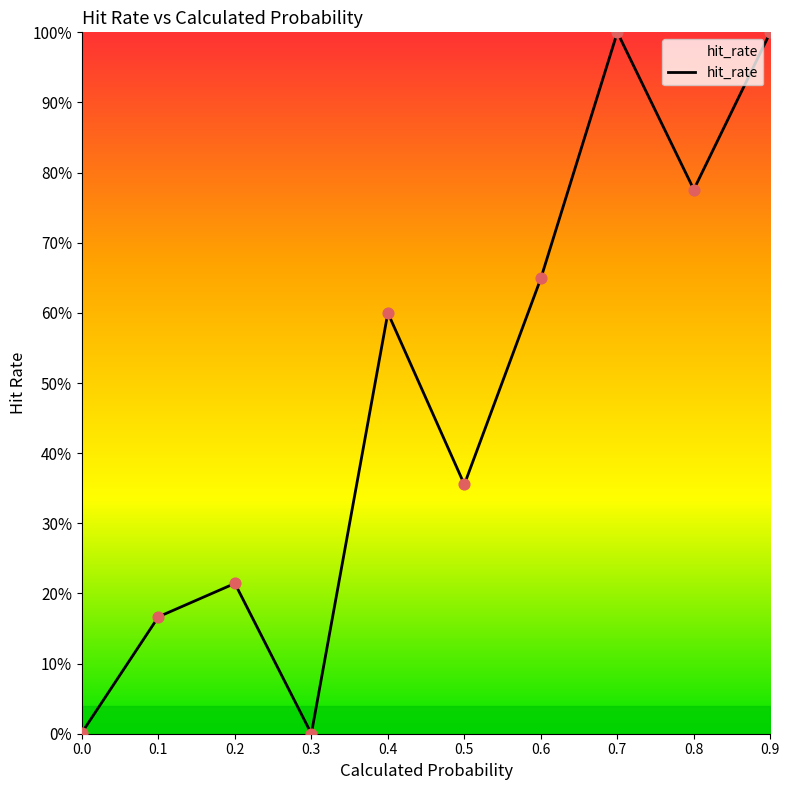

What is the change in value from 0.6 to 0.8?

+0.1